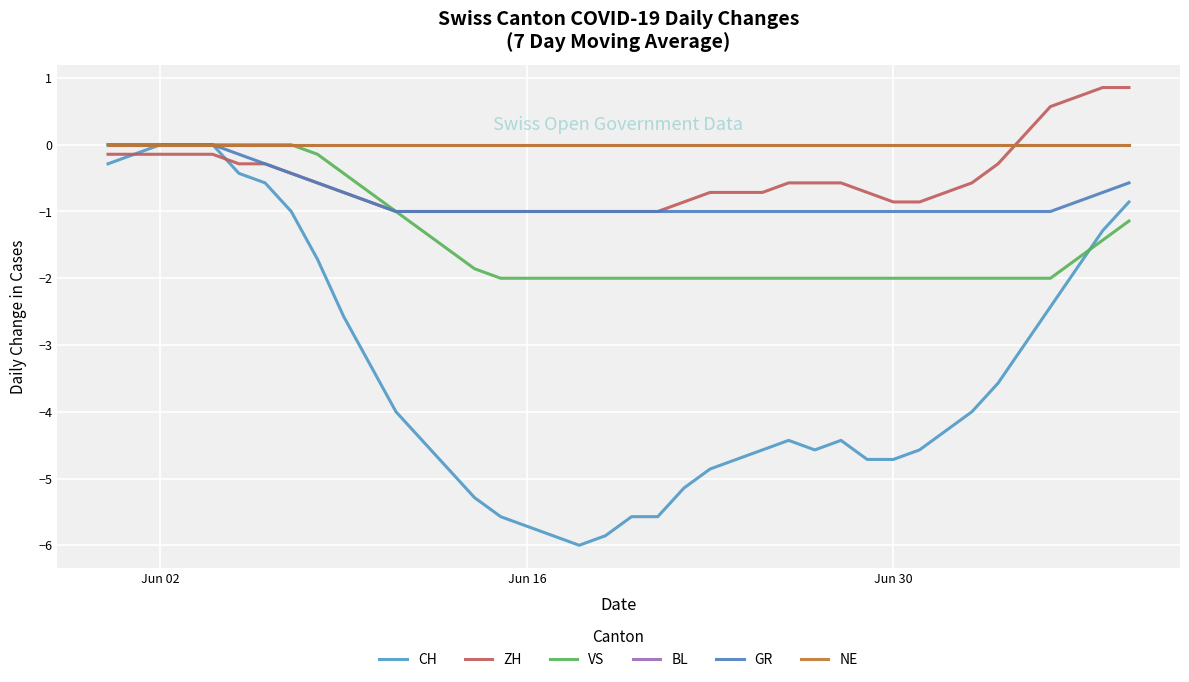

Does the chart have visible grid lines?

Yes